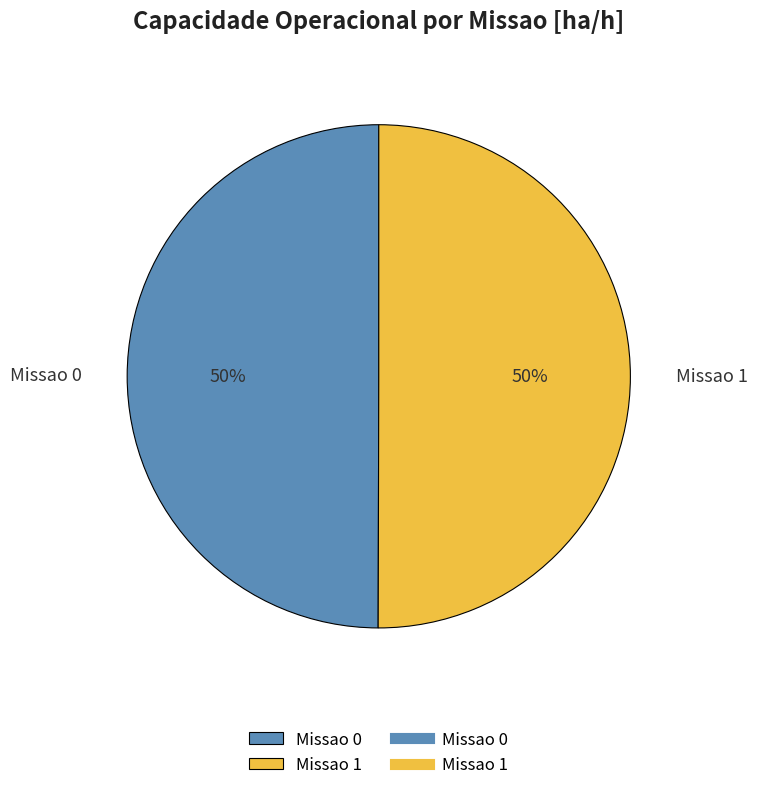

To the nearest percent, what percentage of the pie is Missao 0?

50%